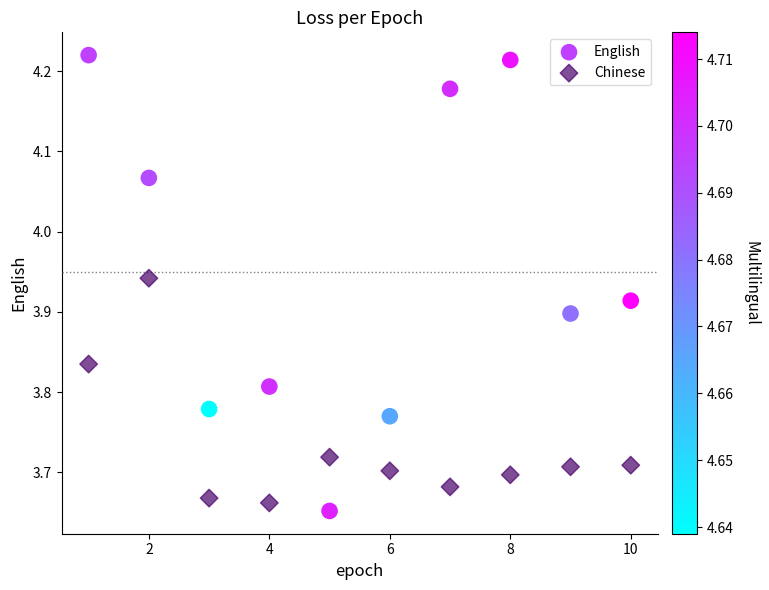

Which series has the widest spread of Y values?

English